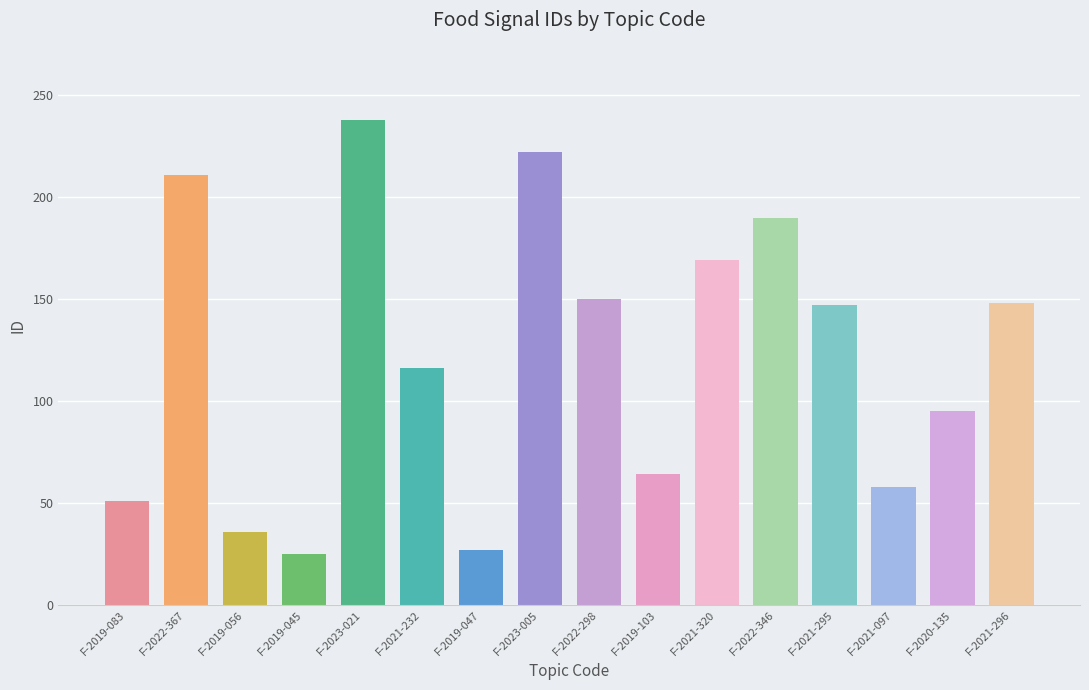

What is the difference between the second highest and second lowest values?

195